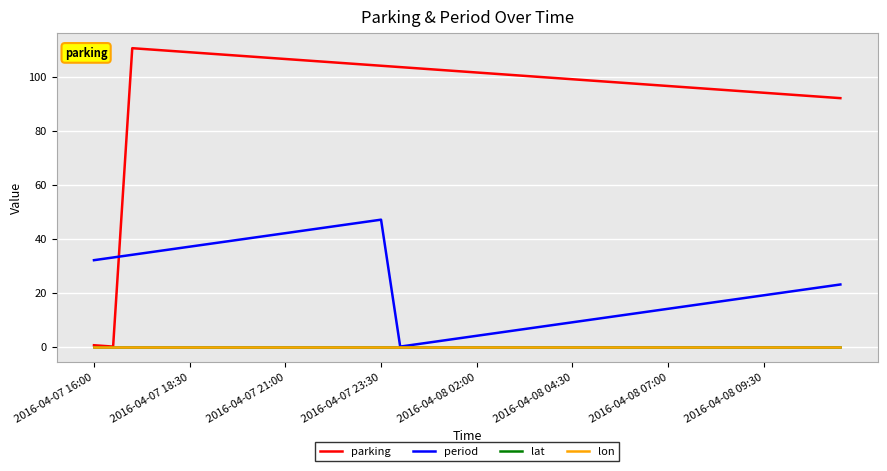

Which series has the largest range (max minus min)?

parking